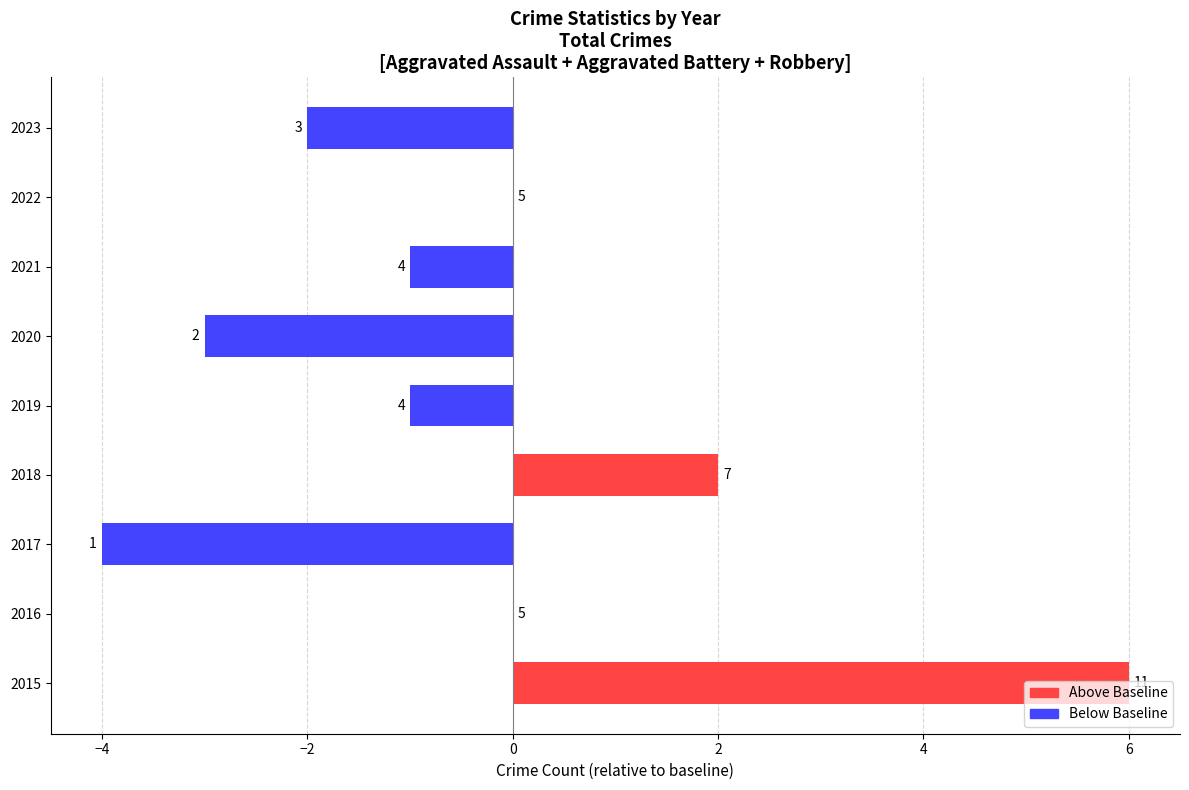

Are the bars horizontal?

Yes